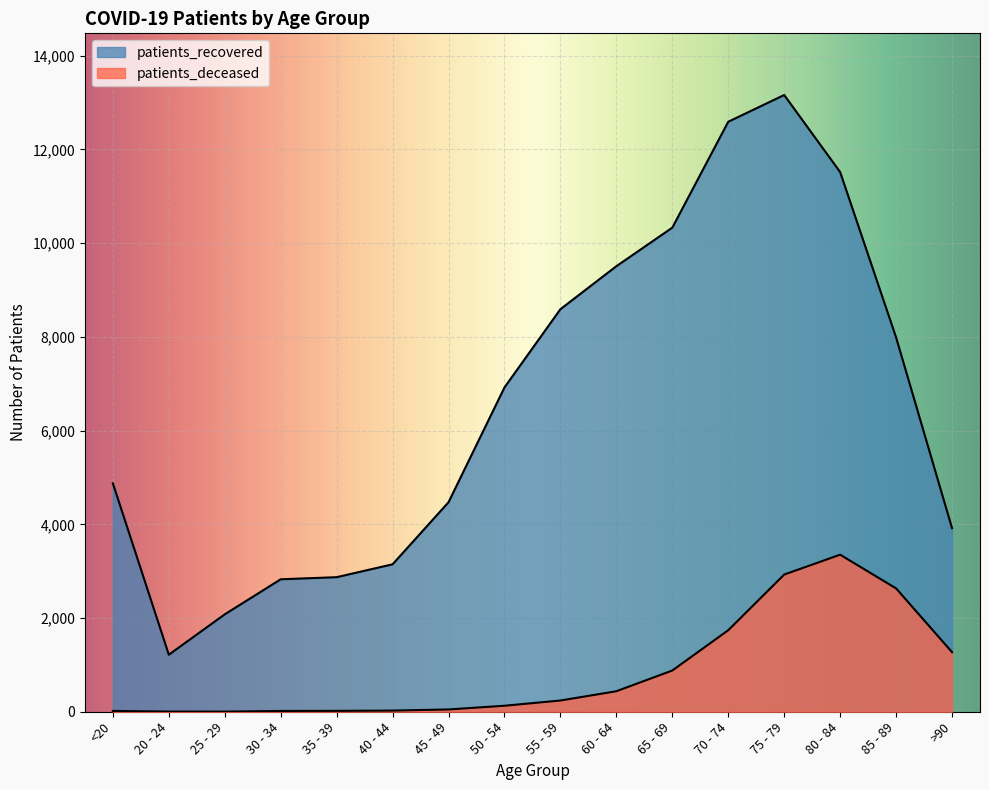

What is the value of the patients_deceased point at the 3rd from the left?

3